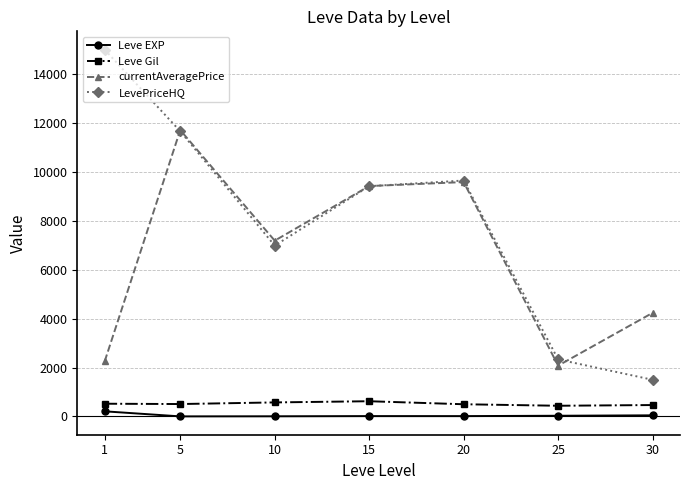

What is the minimum value shown in the chart?

3.7